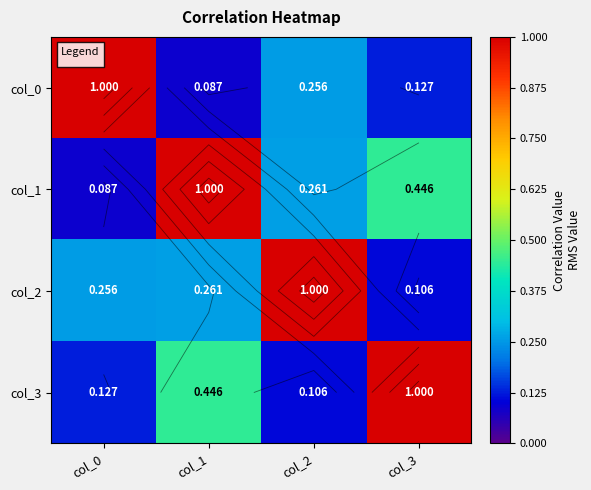

What is the difference between the highest and lowest values at col_0?

0.9